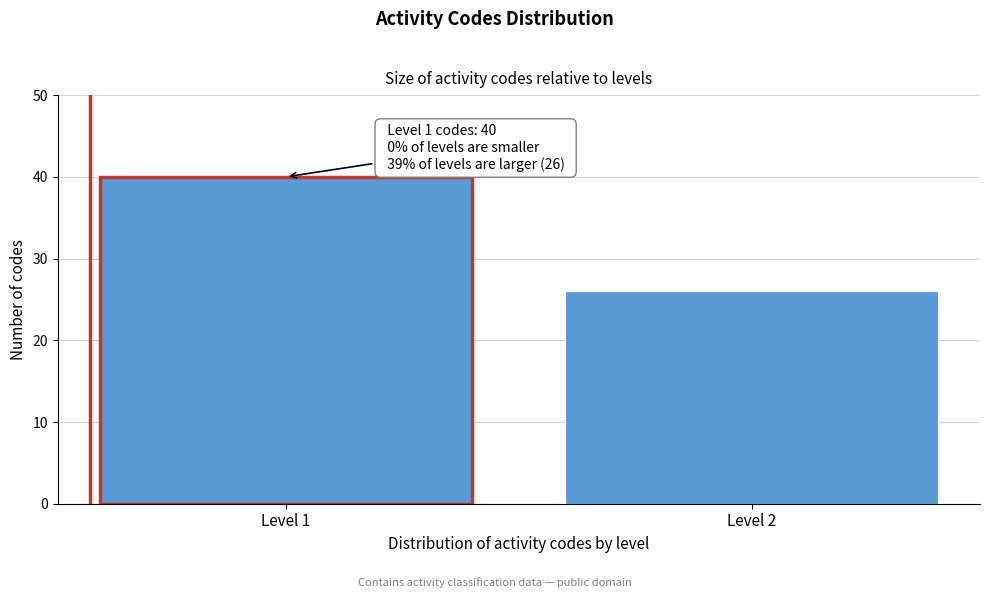

Reading left to right, list all the values displayed in this chart.

Level 1=40	Level 2=26